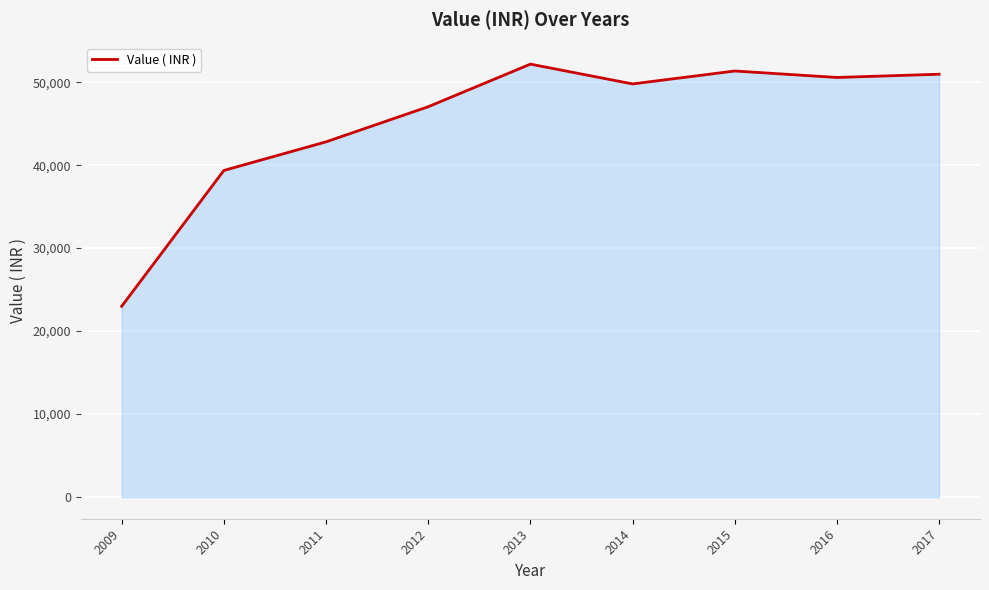

Reading left to right, extract all data points from this chart.

2009=22990.0	2010=39360.0	2011=42808.0	2012=47041.0	2013=52173.0	2014=49789.0	2015=51347.0	2016=50568.0	2017=50957.5